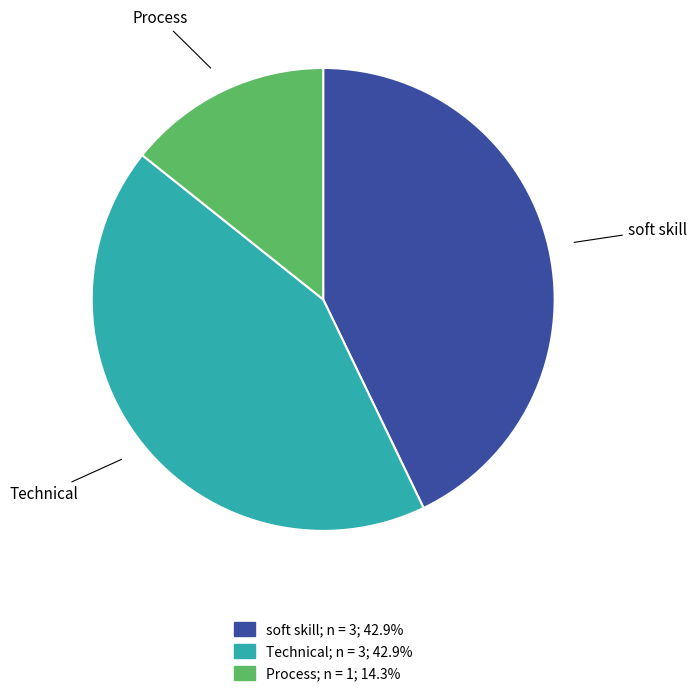

Between Technical and Process, which is larger?

Technical